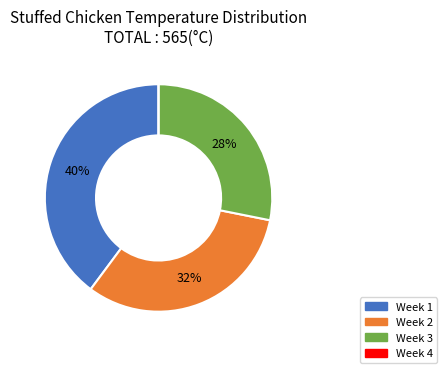

To the nearest percent, what is the difference between the largest and smallest slice percentages?

40%